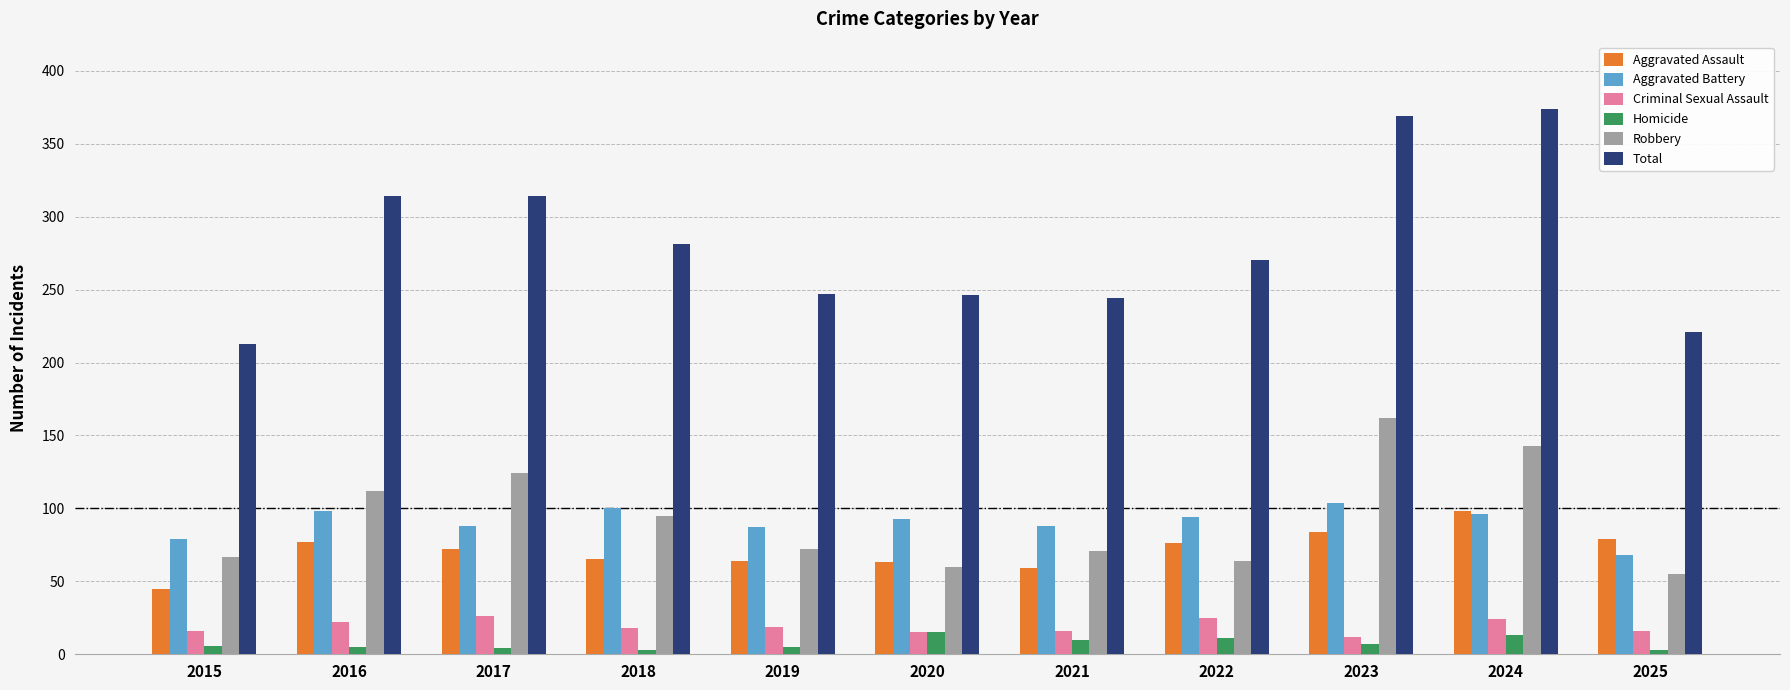

What is the average value of the Aggravated Assault series?

71